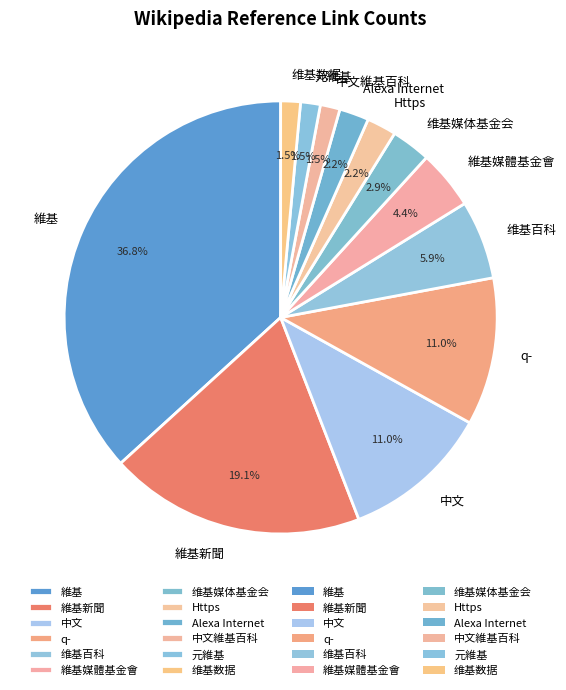

Does 中文 represent more than half of the total?

No